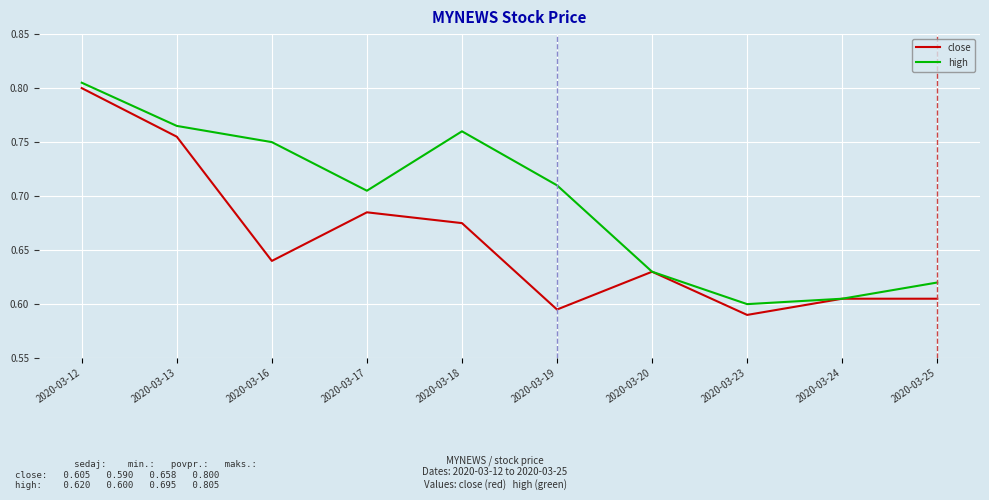

The value of high at 2020-03-12 is 1.1. True or false?

False